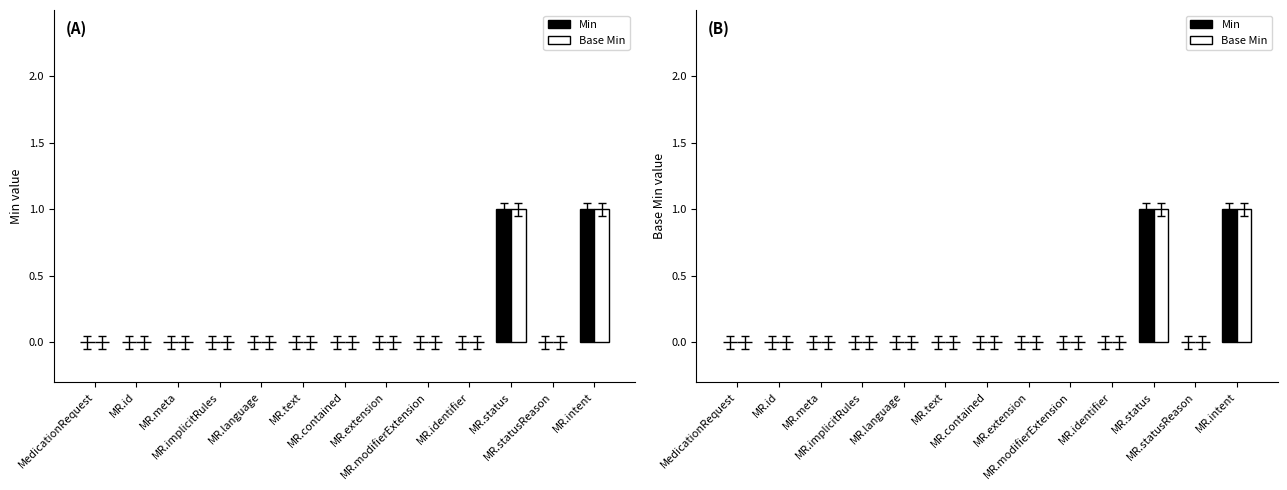

The value of Min at MR.modifierExtension is 1. True or false?

False